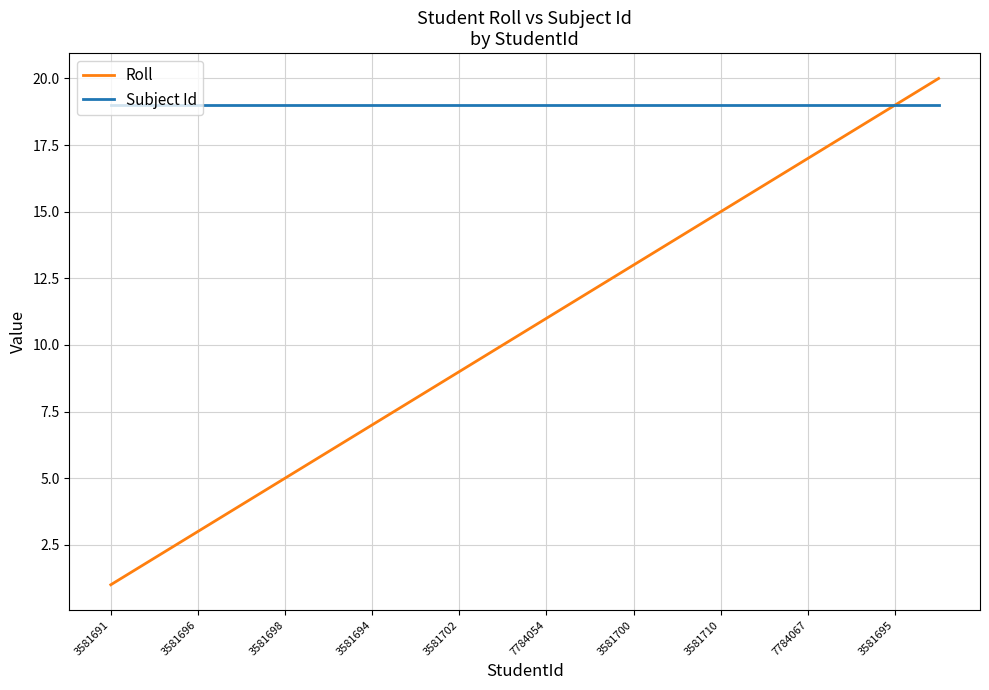

Which series has the largest total across all categories?

Subject Id